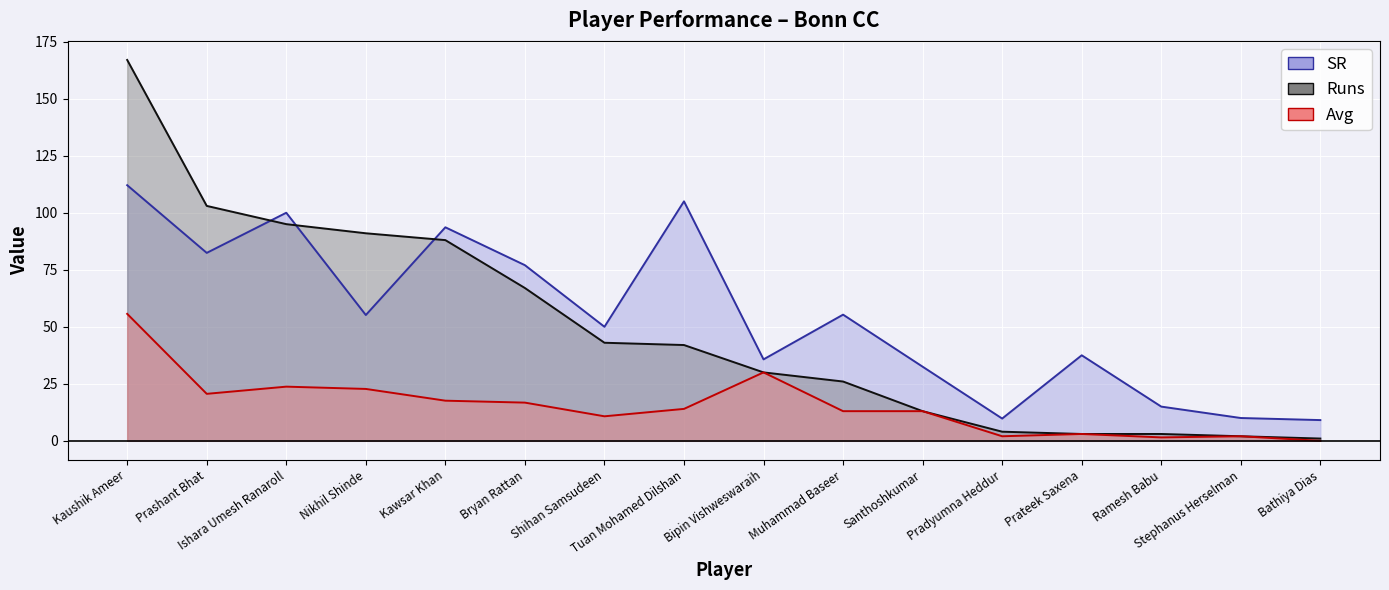

True or false: Avg (line) and Runs (line) intersect in this chart.

False